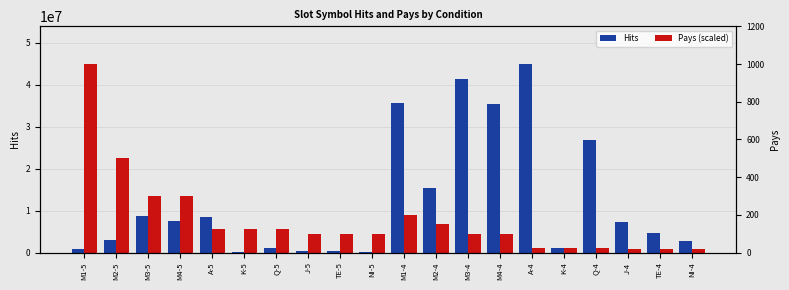

Which category has the highest value in the Pays (scaled) series?

M1-5